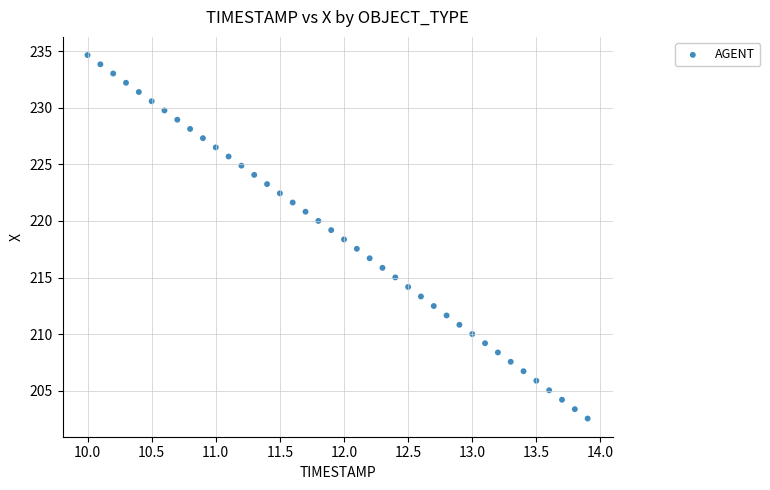

What is the range of X values (max minus min)?

3.9